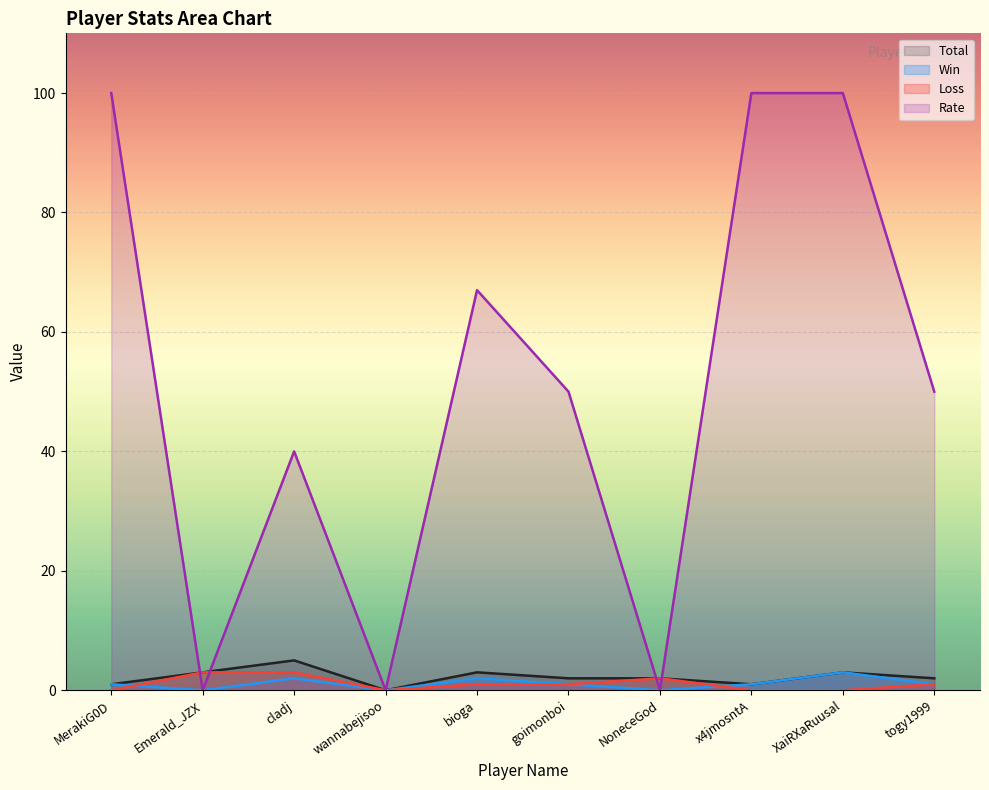

At togy1999, list the series in order from smallest to largest.

Win, Loss, Total, Rate